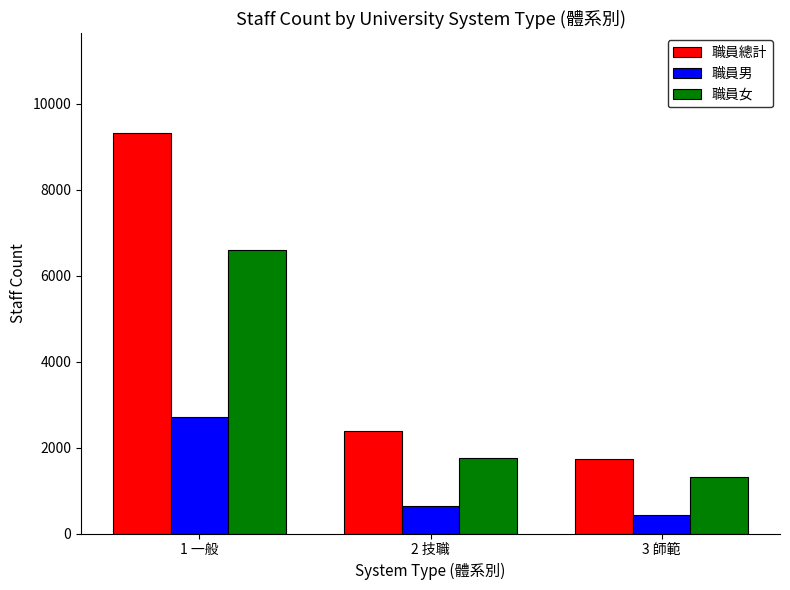

What is the total value across all series at 2 技職?

4770